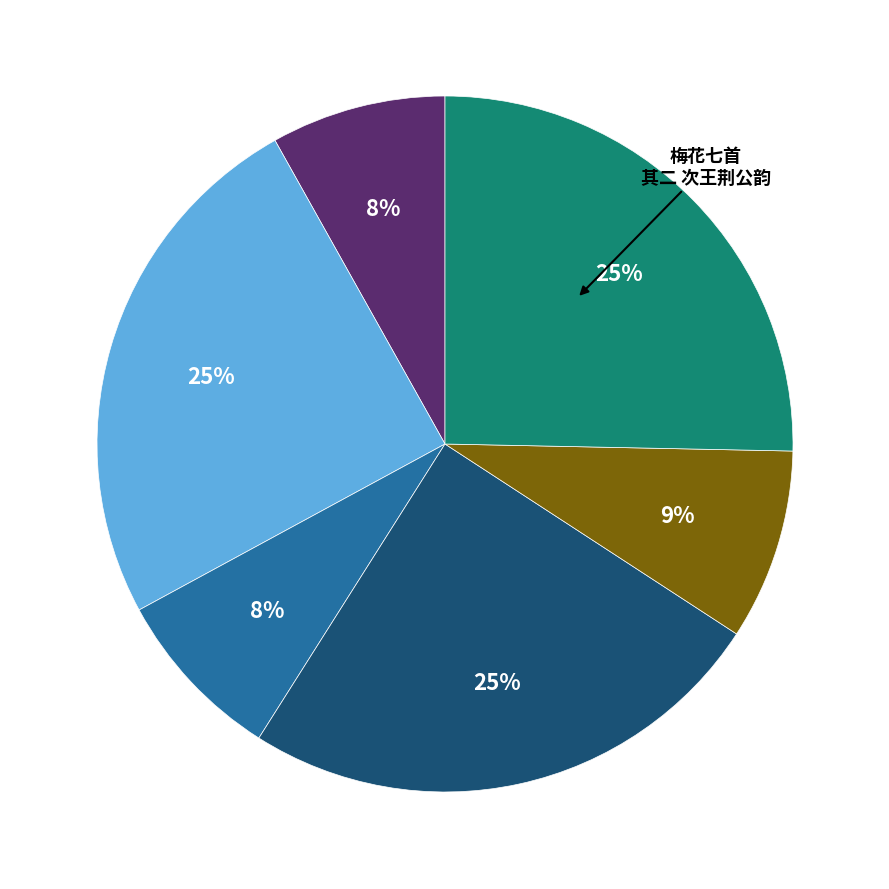

Is there a majority slice in this chart?

No